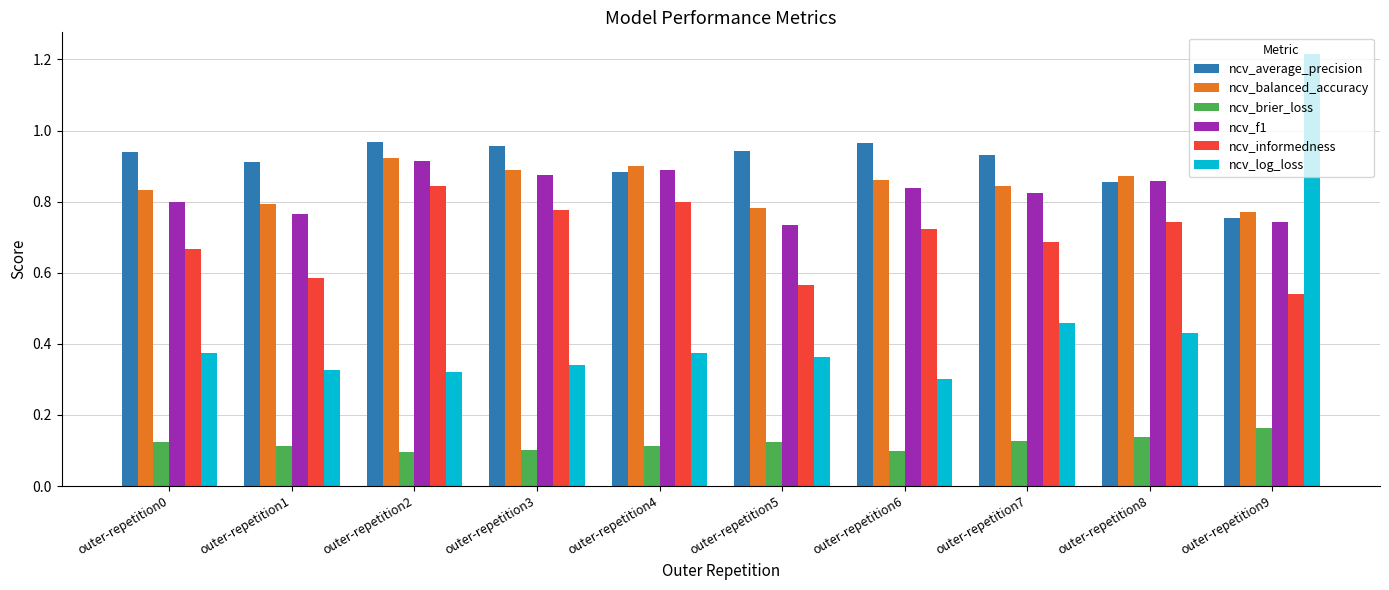

How many groups of bars are there?

10